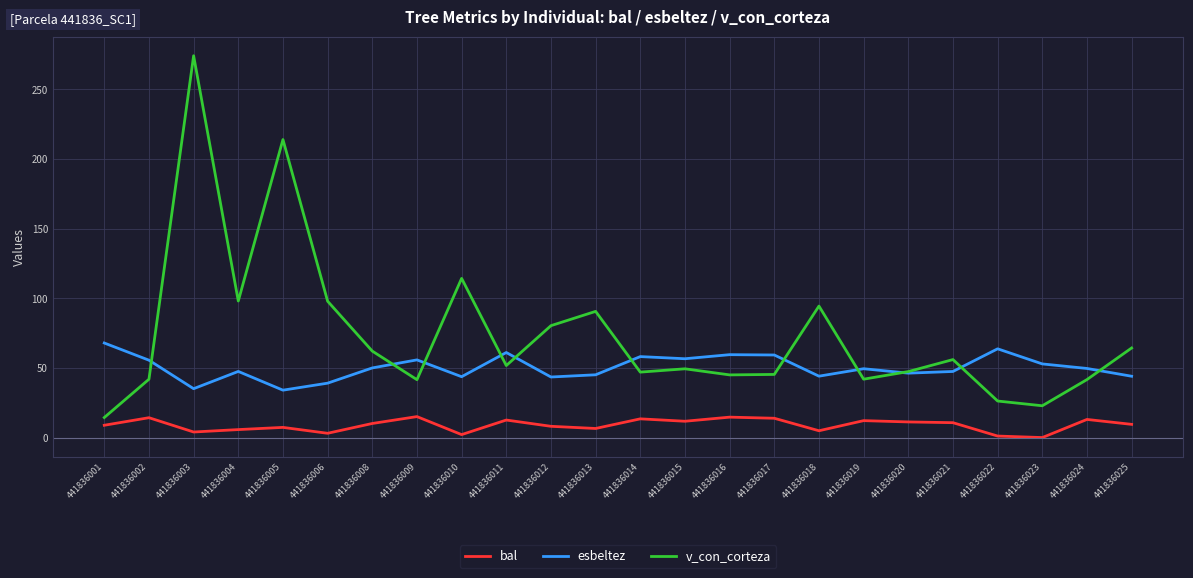

What value does the v_con_corteza series have at 441836025?

64.3